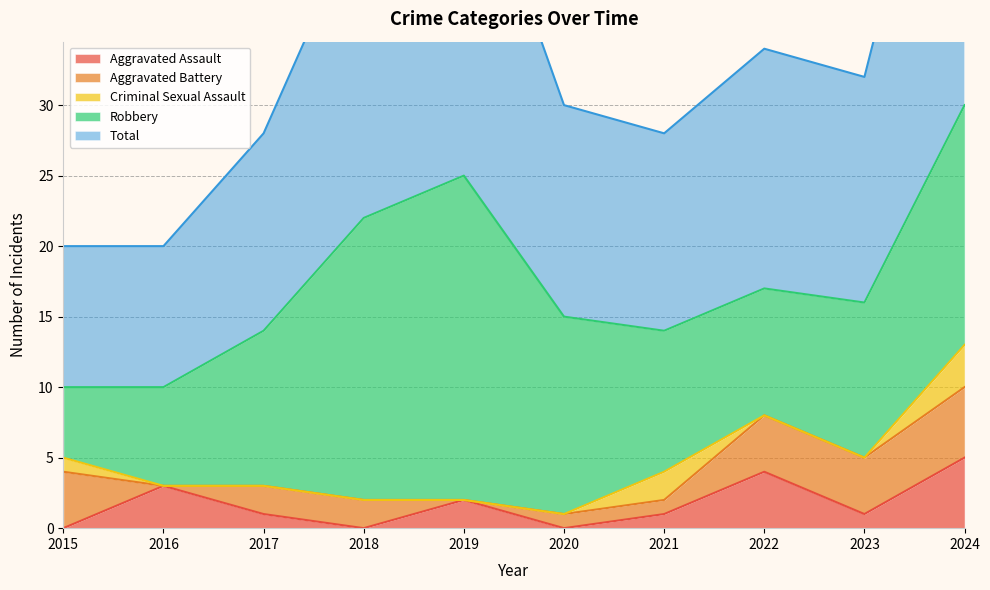

True or false: Aggravated Assault has more than 2 interior local peaks.

True